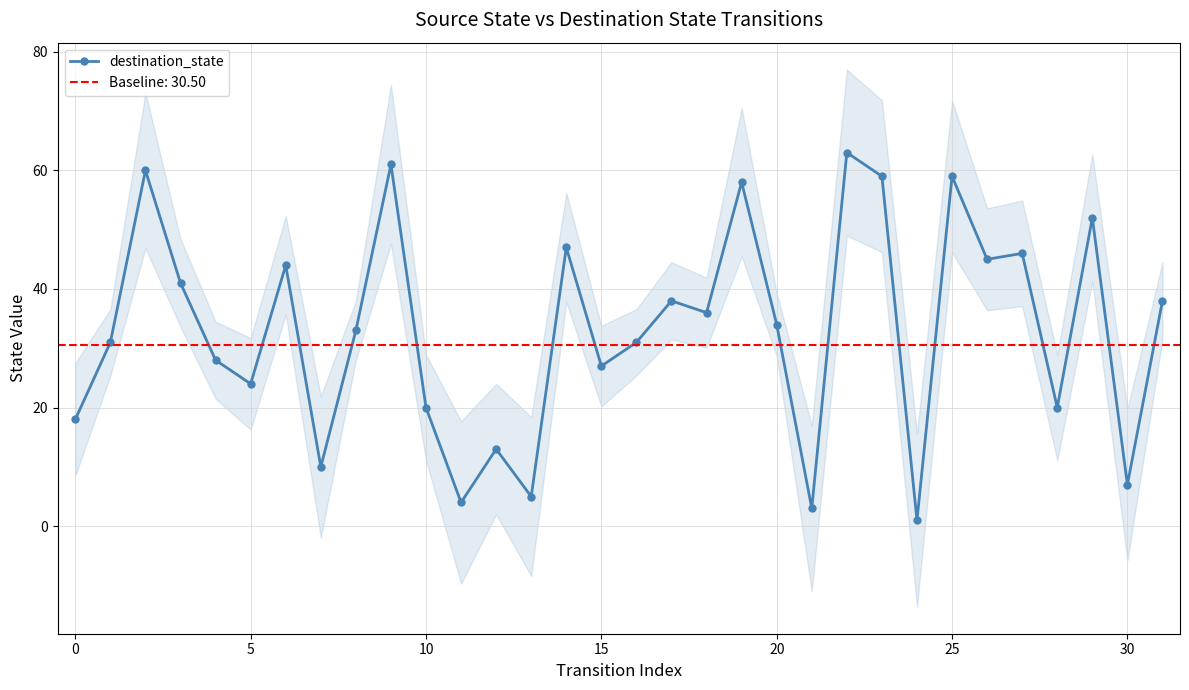

Read the value at 29, to the nearest 10.

50